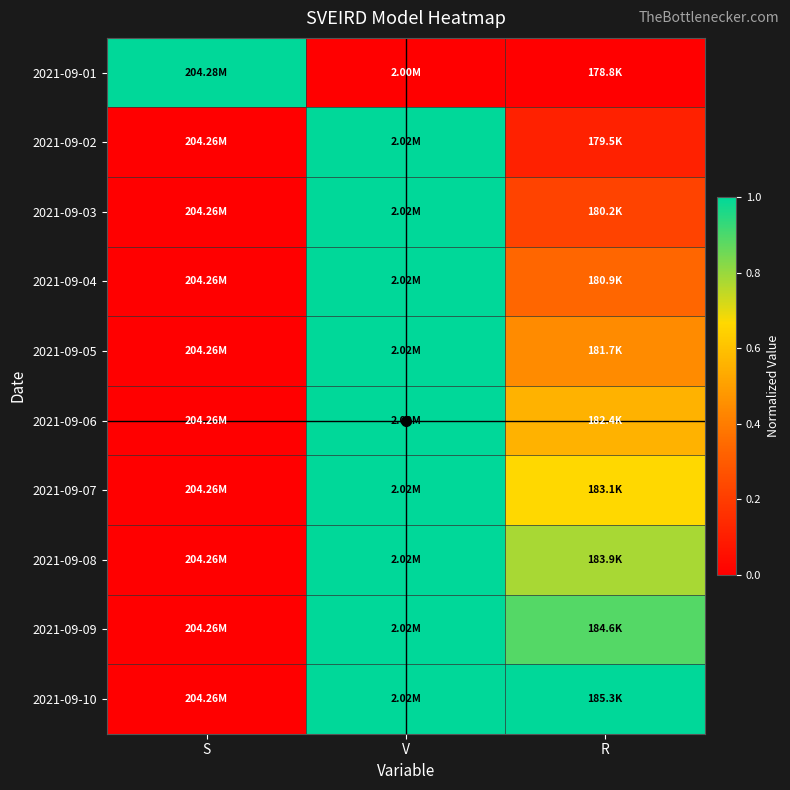

Which has a higher value, S or R?

S